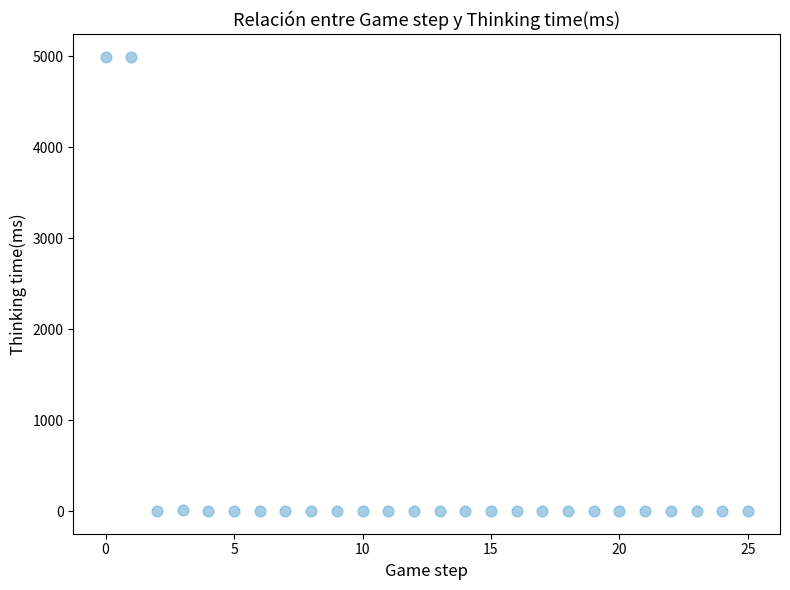

What is the range of Y values (max minus min)?

4994